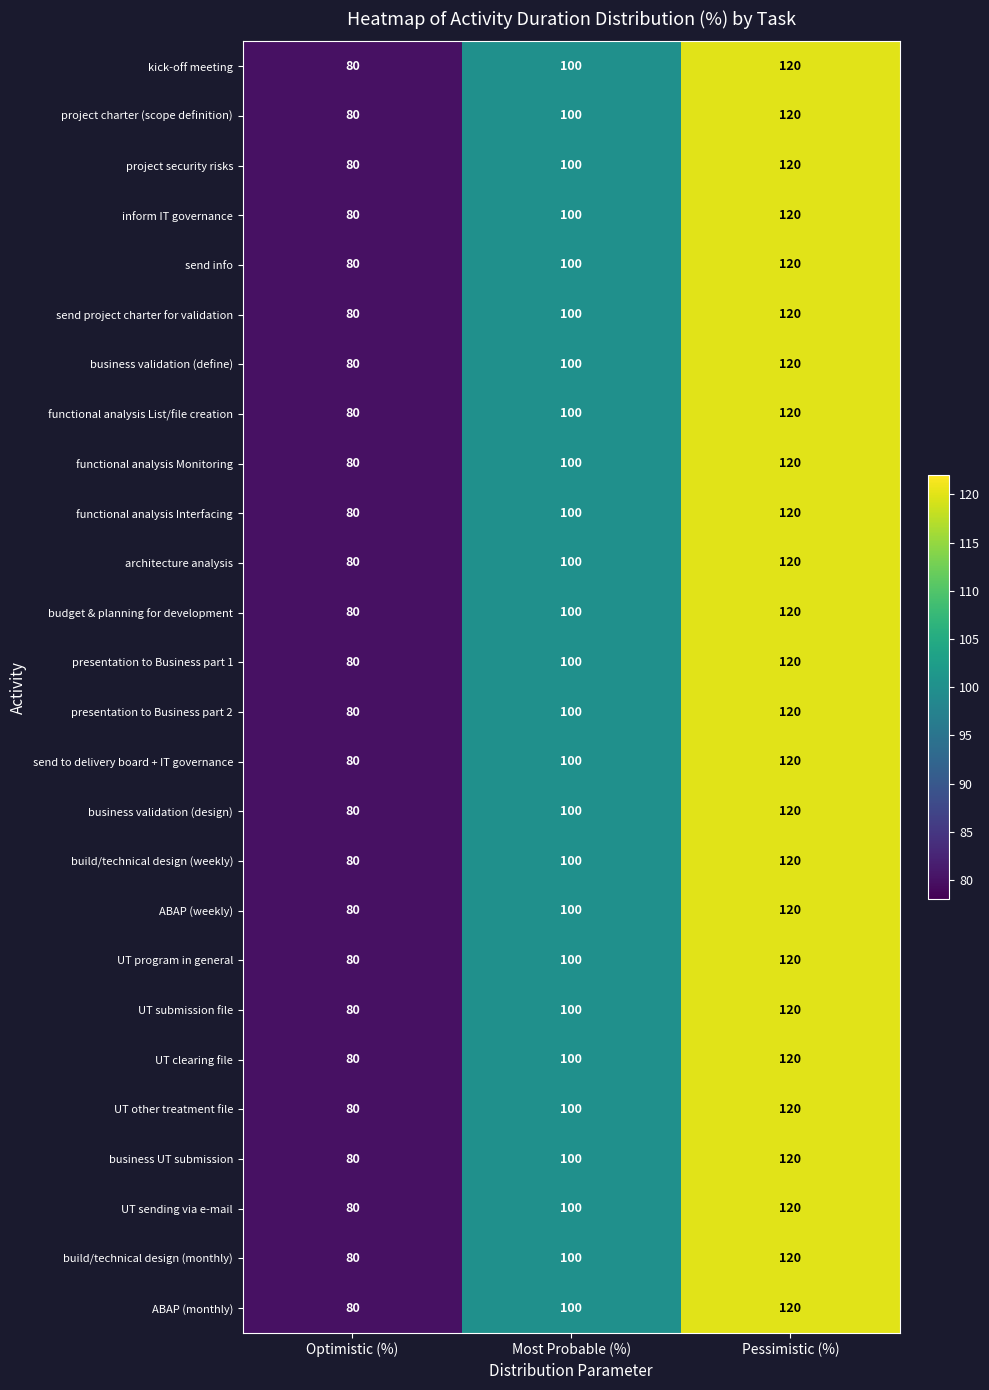

The value of business validation (design) at Optimistic (%) is 80. True or false?

True